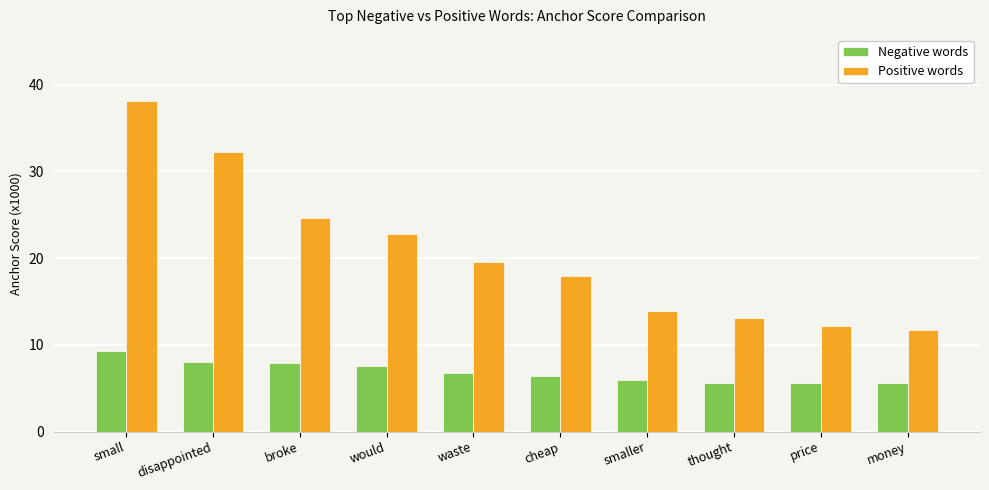

What is the sum of the Negative words values at smaller and waste?

12.7